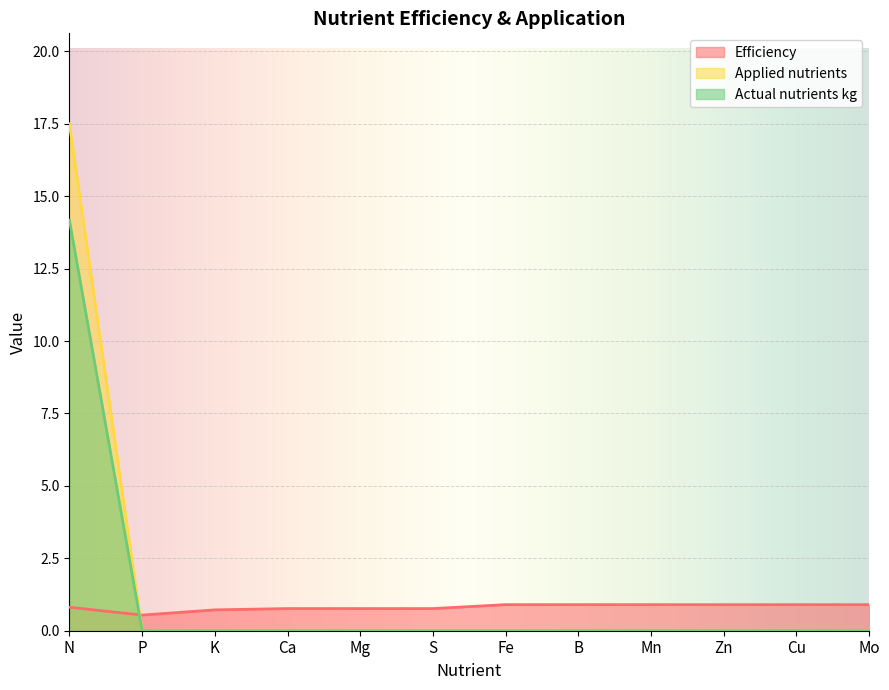

What position from the left is Mo?

12